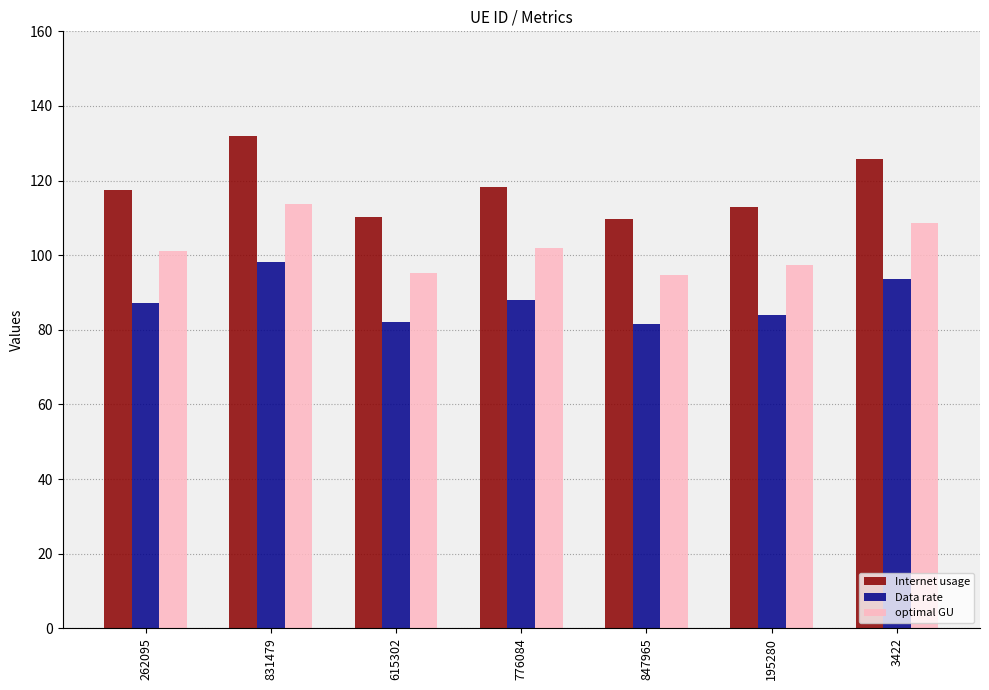

Rank the series by their average value, from highest to lowest.

Internet usage, optimal GU, Data rate